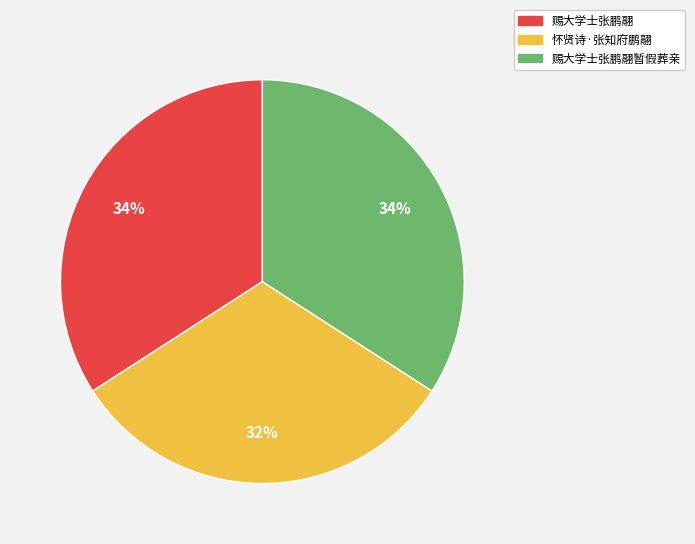

To the nearest percent, what is the difference between the largest and smallest slice percentages?

2%